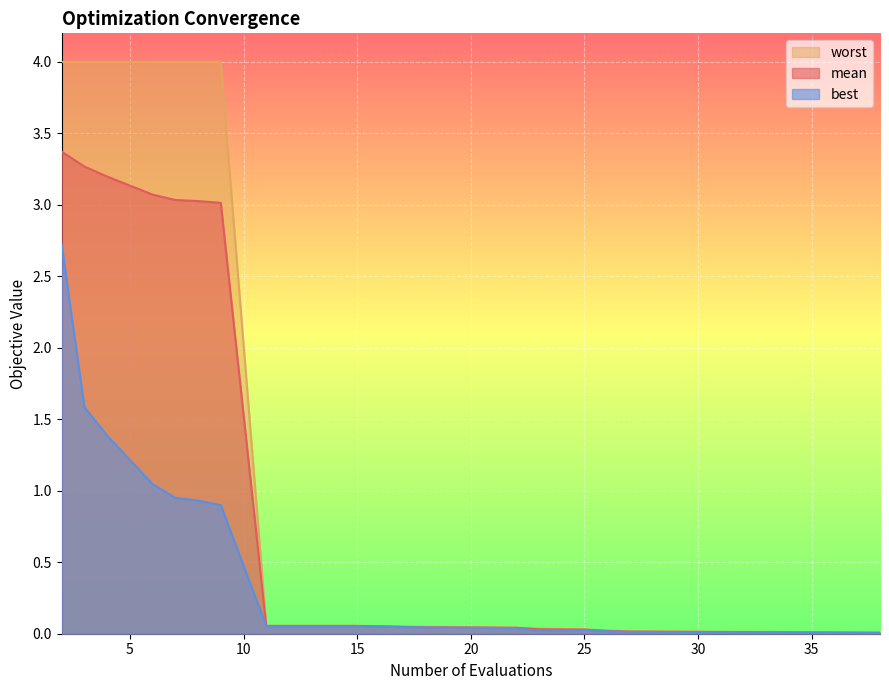

What is the difference between the maximum and second lowest values in the mean series?

3.4